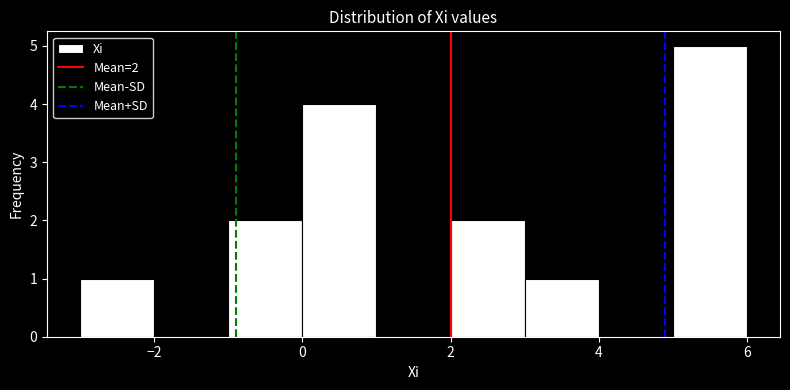

Which range on the x-axis has the tallest bar?

5 to 6